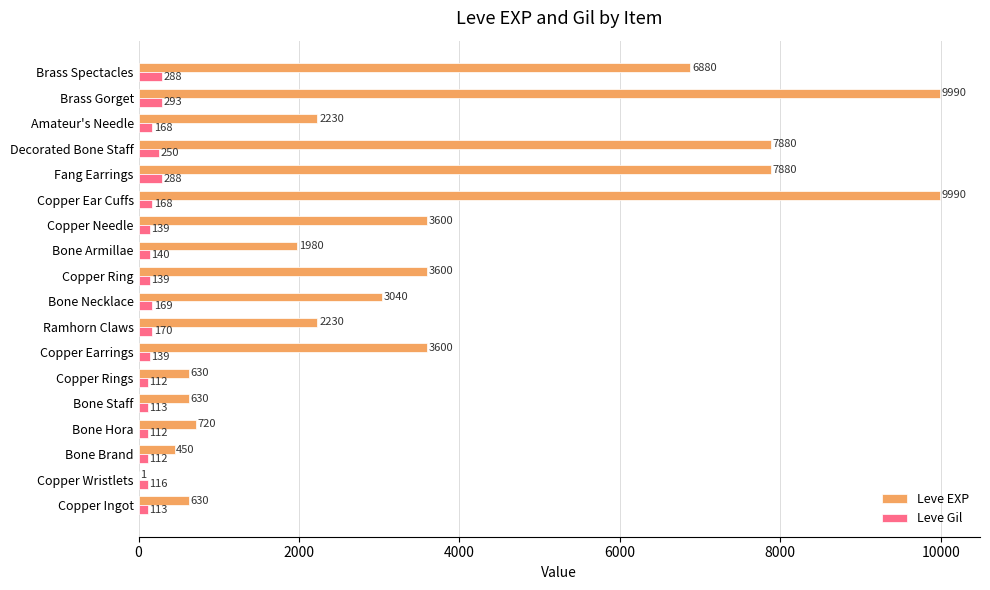

Which series changed the most between Copper Wristlets and Copper Ear Cuffs?

Leve EXP